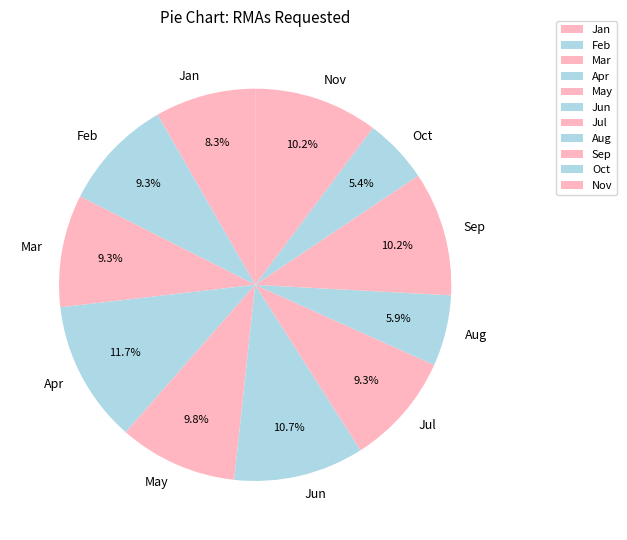

What percentage is the Apr slice, to the nearest percent?

12%